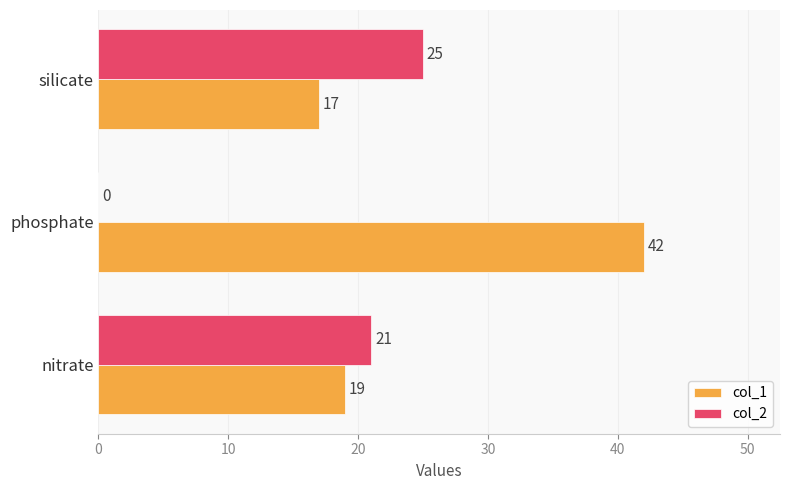

What is the total value across all series at silicate?

42